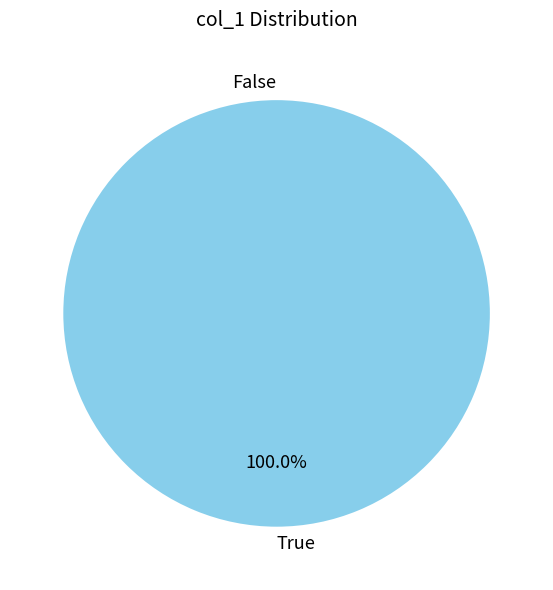

True or false: 1628704964 accounts for 100% of the total.

True